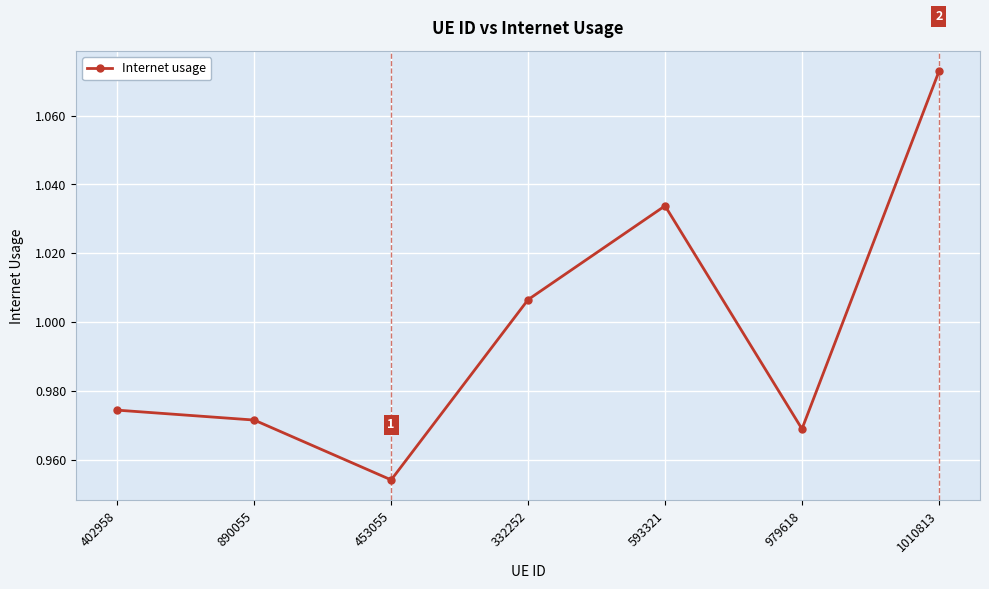

True or false: the data shows 0.4 at 332252.

False